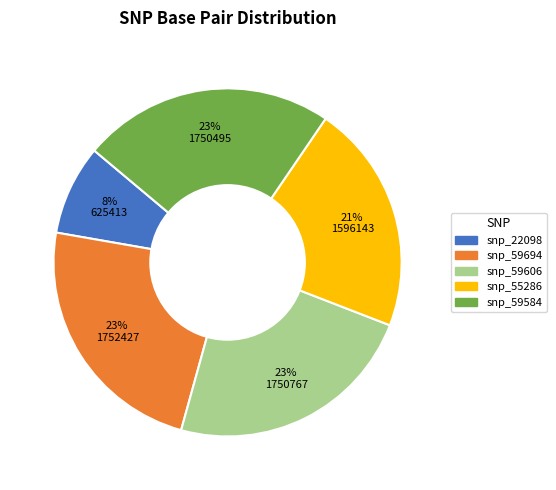

Combined, do snp_59606 and snp_59694 account for over 50%?

No